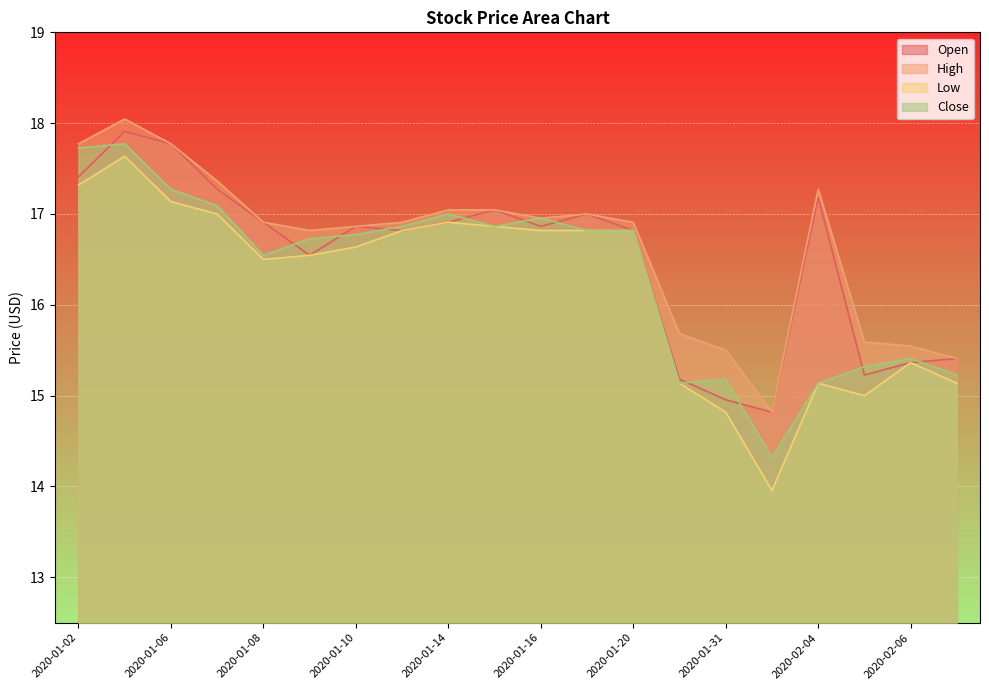

Reading left to right, list all the values displayed in this chart.

Open: 17.4	17.9	17.8	17.3	16.9	16.5	16.9	16.8	16.9	17.0	16.9	17.0	16.8	15.2	15.0	14.8	17.2	15.2	15.4	15.4
High: 17.8	18.0	17.8	17.4	16.9	16.8	16.9	16.9	17.0	17.0	17.0	17.0	16.9	15.7	15.5	14.8	17.3	15.6	15.5	15.4
Low: 17.3	17.6	17.1	17.0	16.5	16.5	16.6	16.8	16.9	16.9	16.8	16.8	16.8	15.1	14.8	14.0	15.1	15.0	15.4	15.1
Close: 17.7	17.8	17.3	17.1	16.5	16.7	16.8	16.9	17.0	16.9	17.0	16.8	16.8	15.1	15.2	14.3	15.1	15.3	15.4	15.2